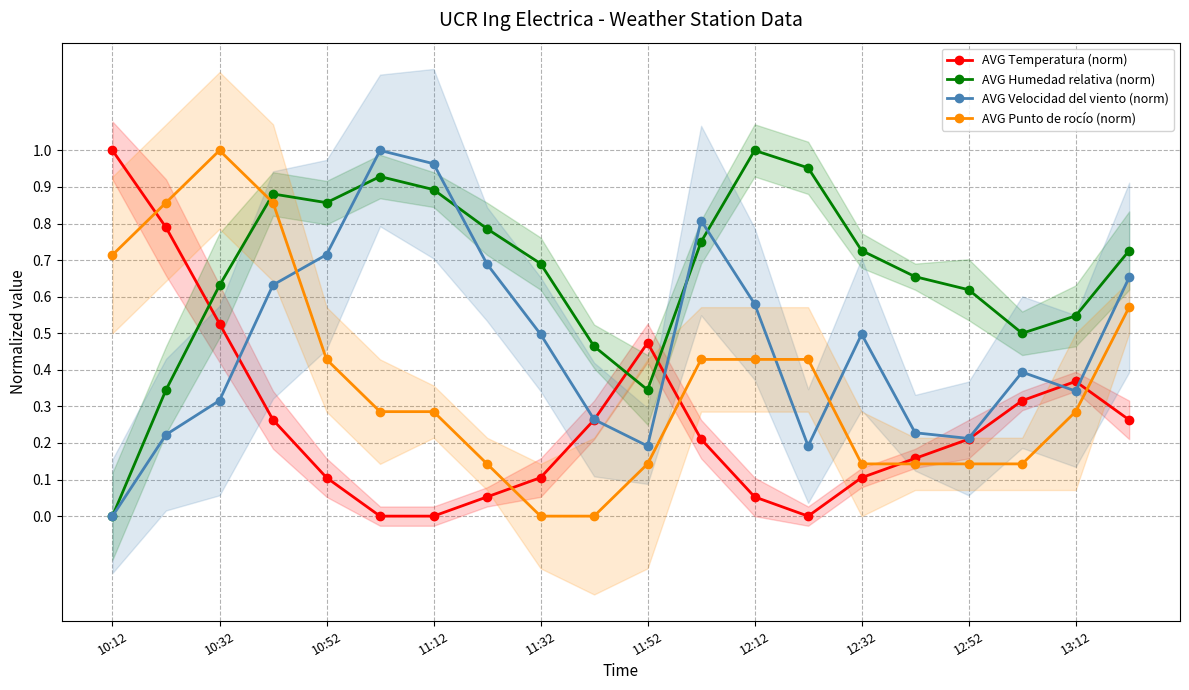

The value of AVG Temperatura (norm) at 12:32 is 0.1. True or false?

True